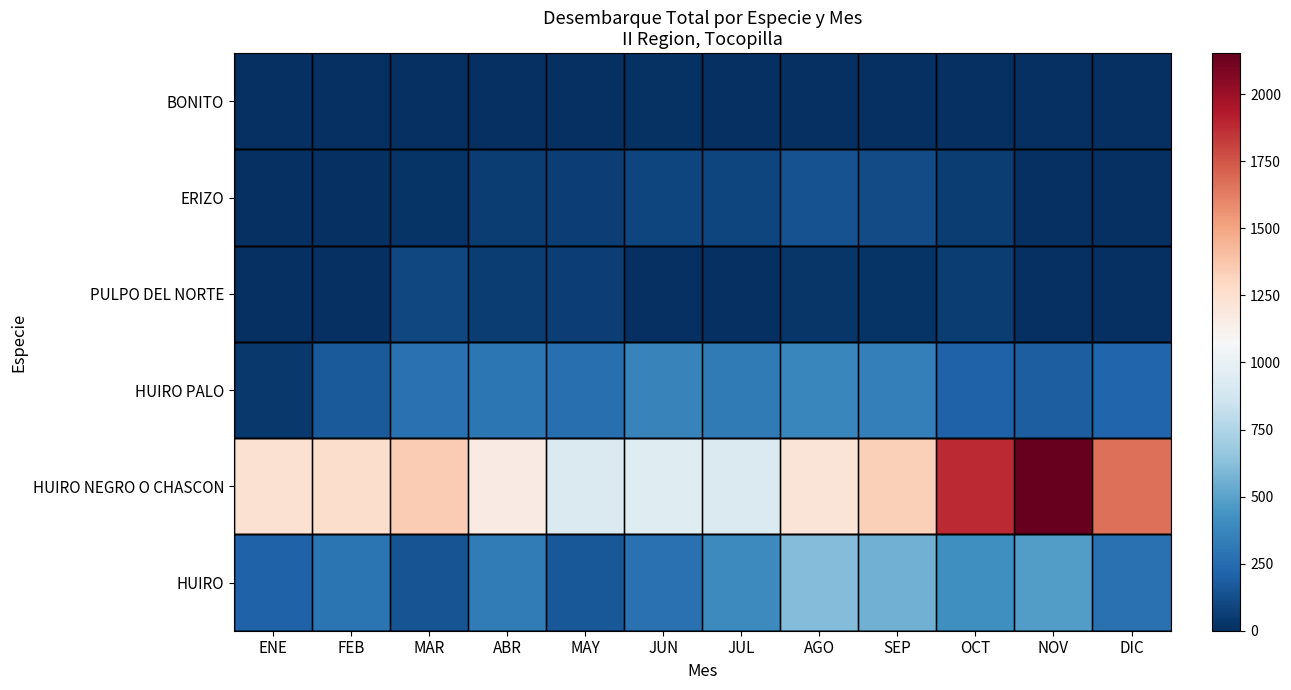

How many distinct data groups are displayed?

6